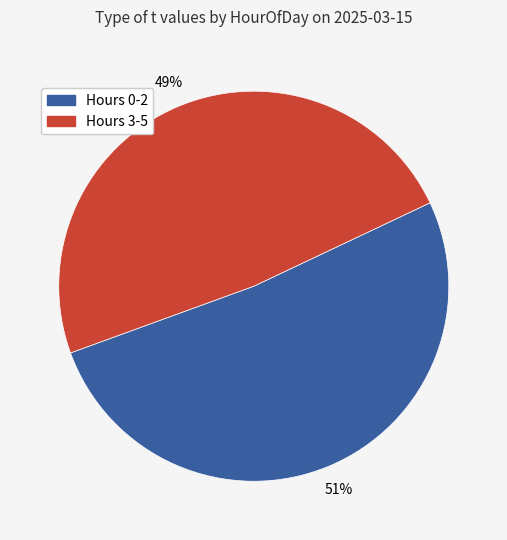

To the nearest percent, what is the average slice percentage?

50%